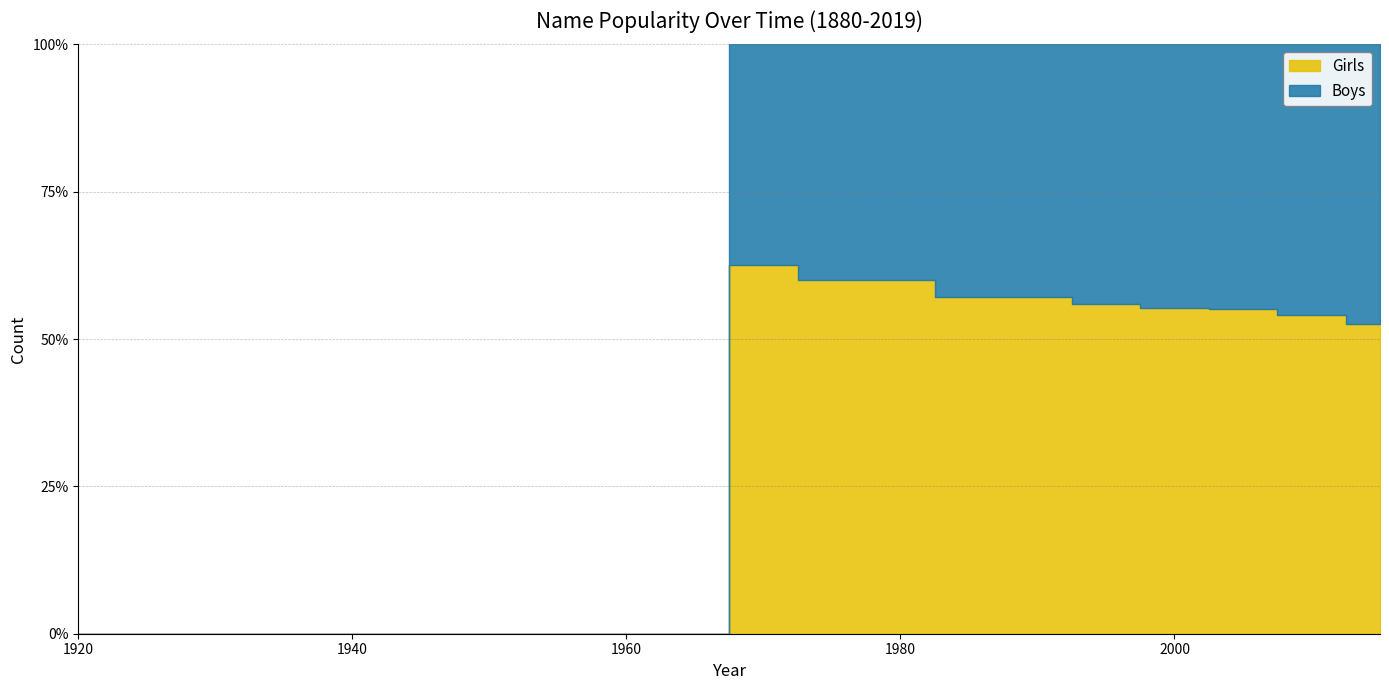

How many distinct data groups are displayed?

2